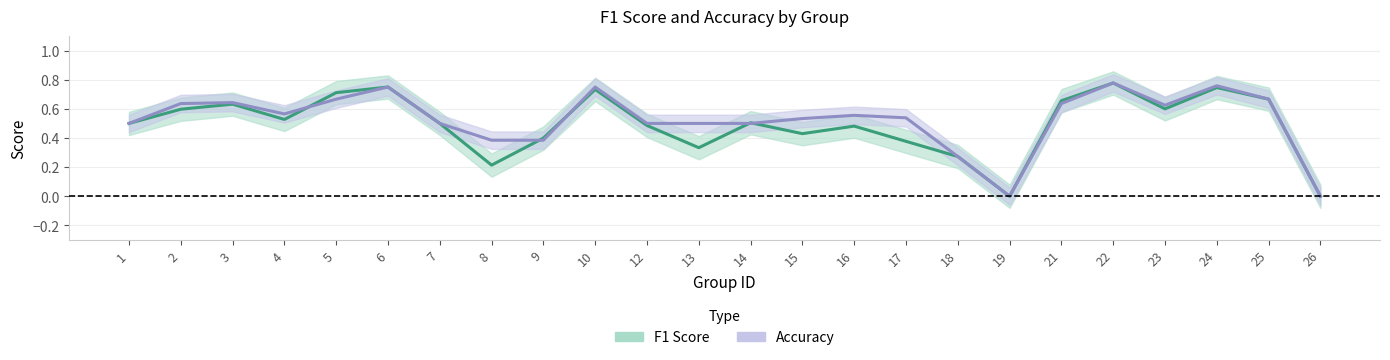

Which series has the widest spread of values?

f1_line